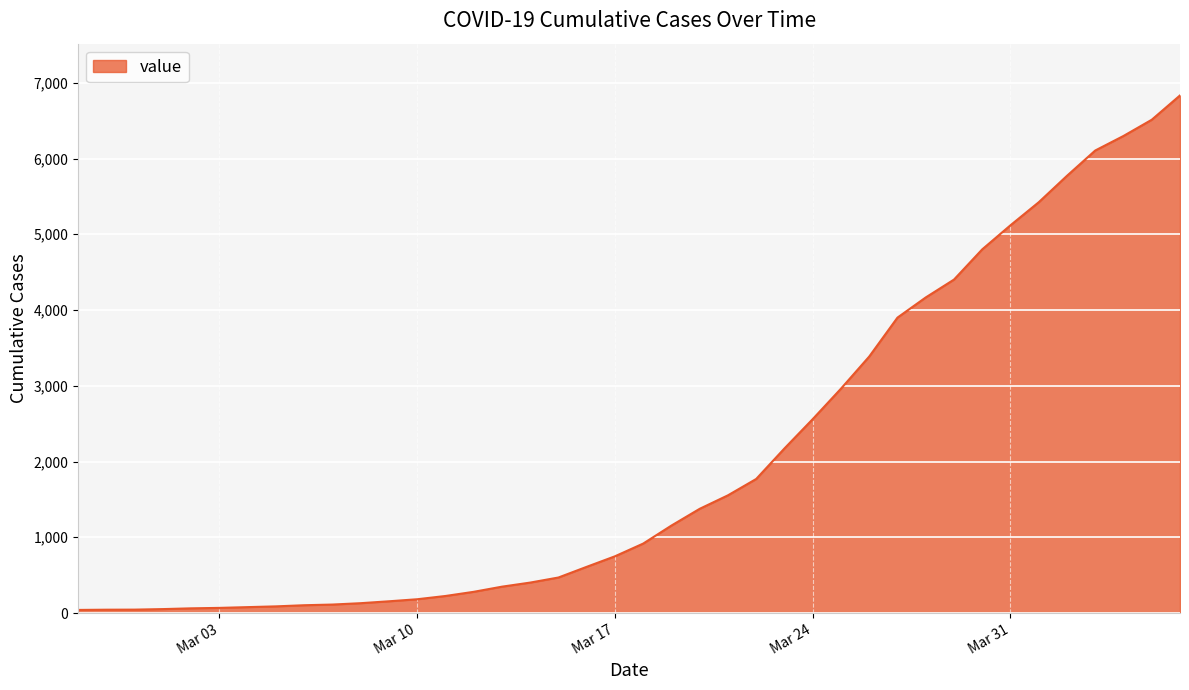

What is the difference between the maximum and minimum values?

6792